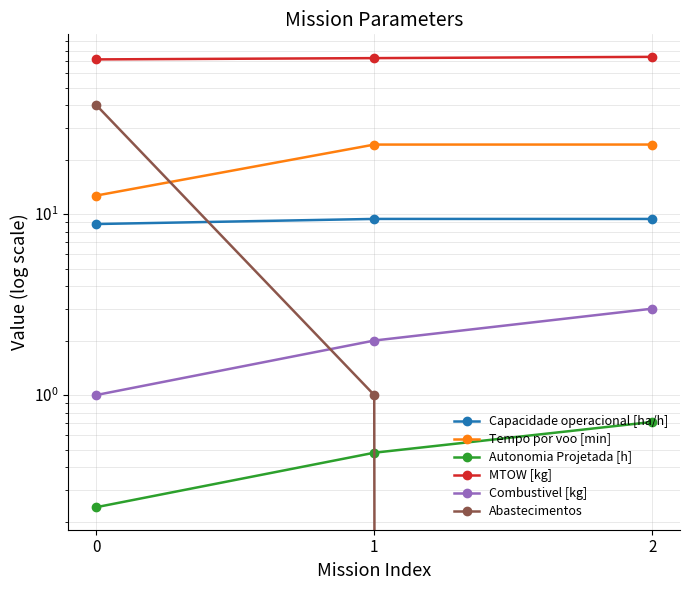

True or false: Autonomia Projetada [h] has a value of 0.1 at 0.

False